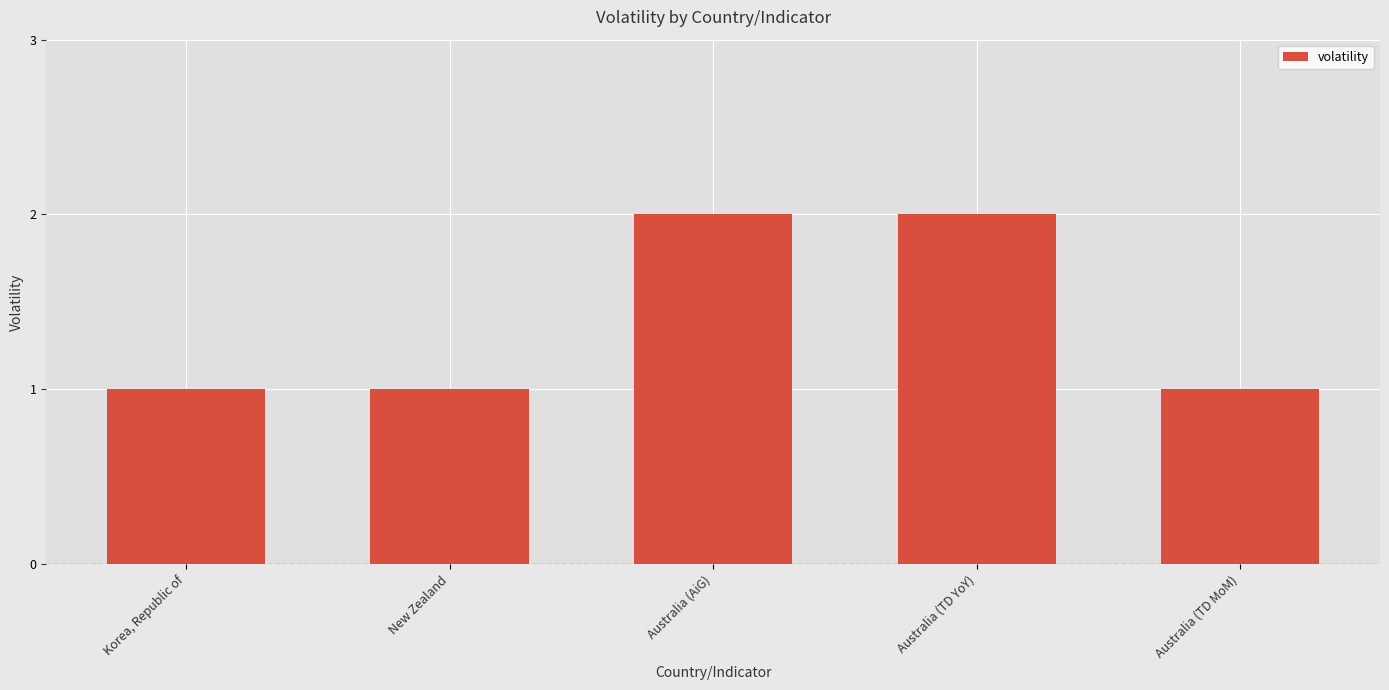

What is the label of the 2nd bar from the right?

Australia (TD YoY)